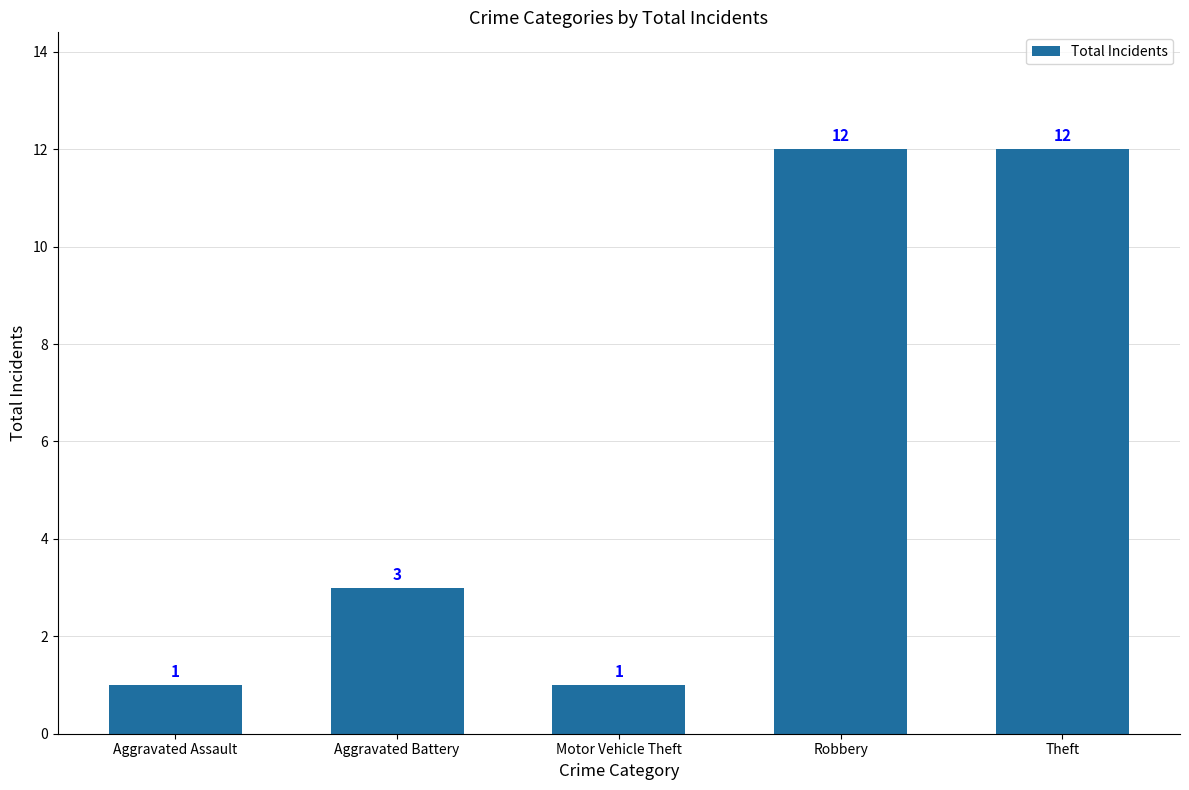

Reading right to left, what are all the values shown in this chart?

Theft=12	Robbery=12	Motor Vehicle Theft=1	Aggravated Battery=3	Aggravated Assault=1